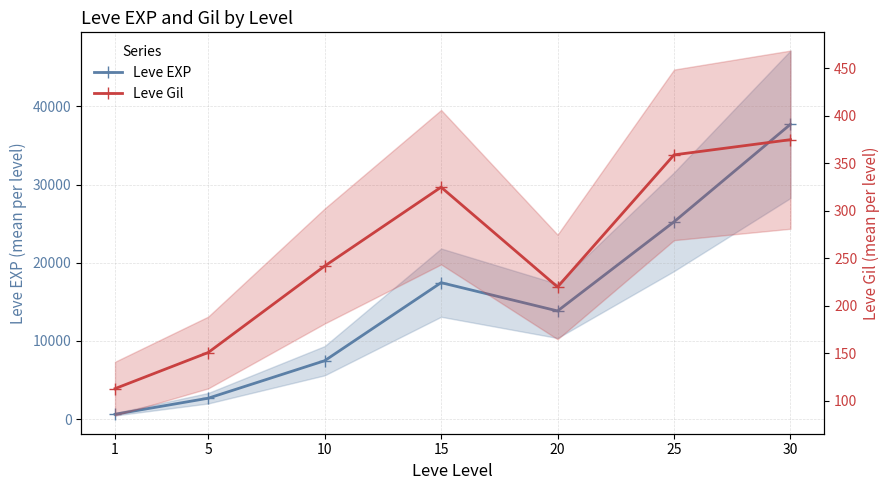

Reading left to right, list all the values displayed in this chart.

Leve EXP: 1=630	5=2680	10=7476	15=17460	20=13843	25=25245	30=37715
Leve Gil: 1=113	5=151	10=242	15=325	20=220	25=359	30=375